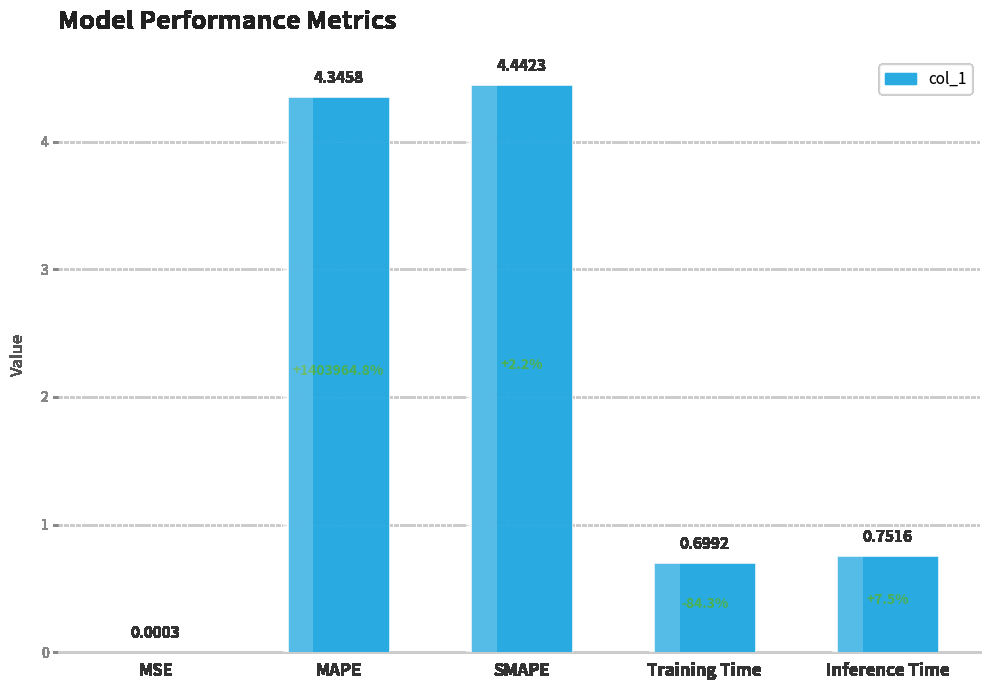

What is the change in value from SMAPE to Inference Time?

-3.7